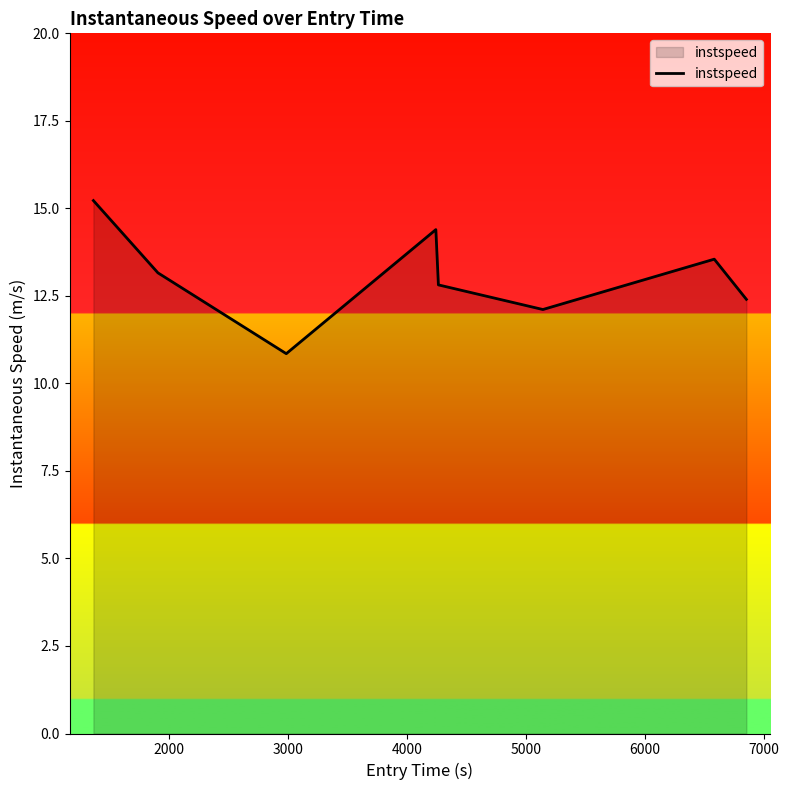

What is the difference between the maximum and minimum values?

4.4